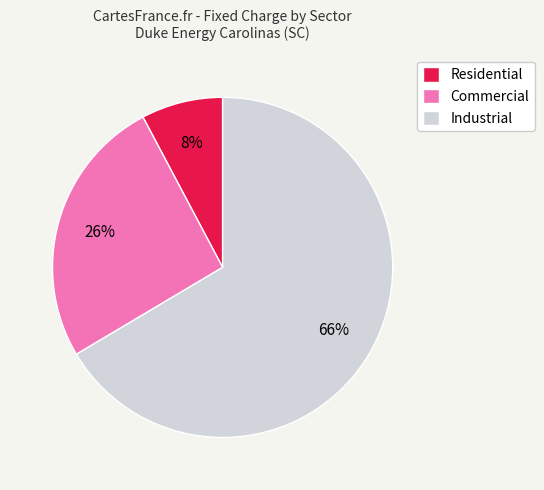

To the nearest percent, what is the average slice percentage?

33%